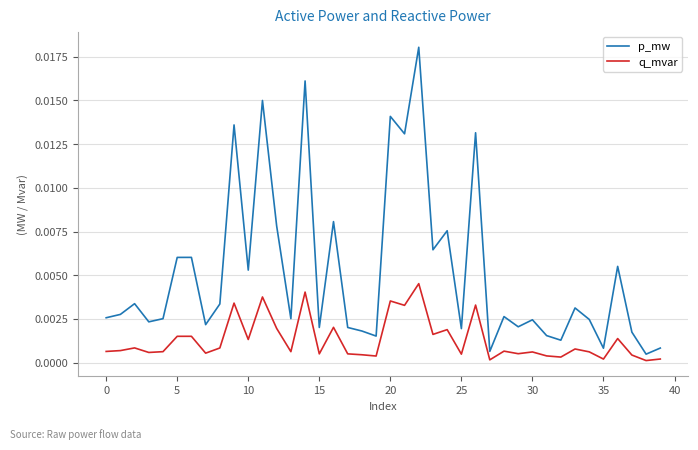

Which series has the largest total across all categories?

p_mw